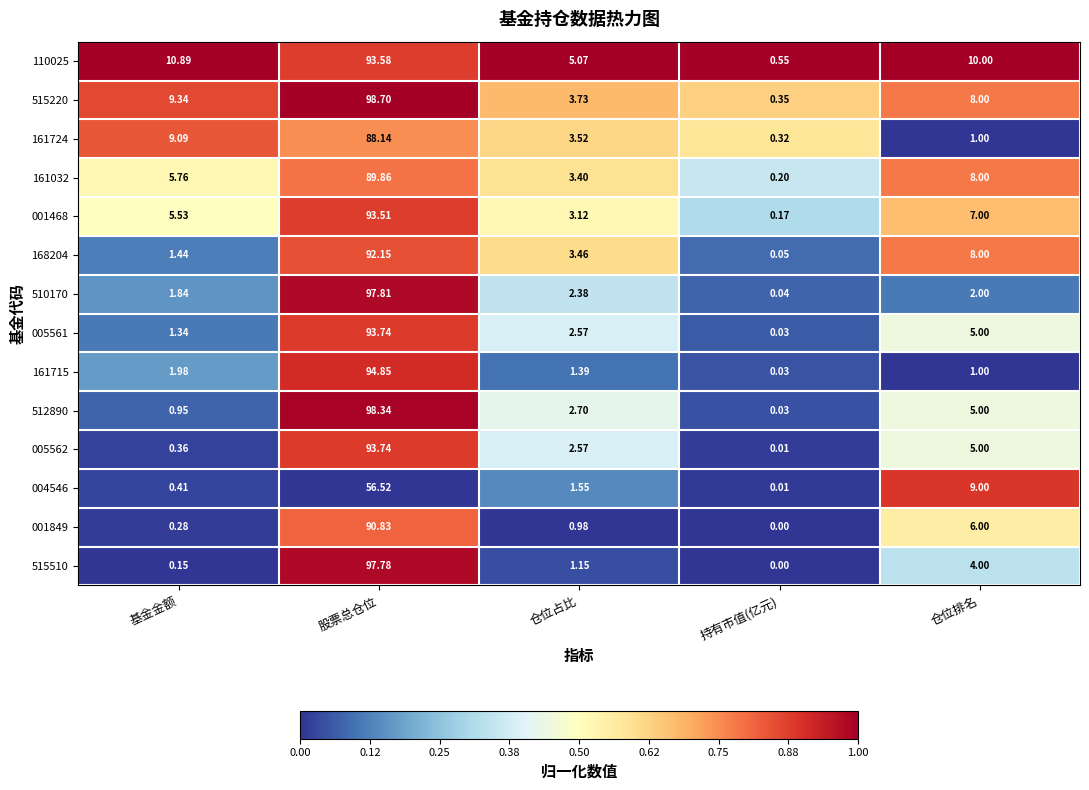

What is the total value across all series at 基金金额?

49.4